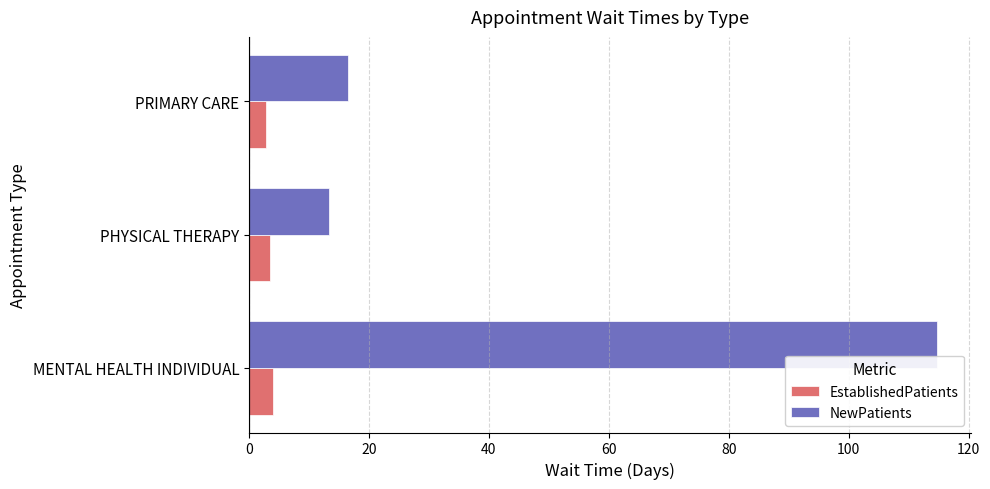

What value does the NewPatients series have at MENTAL HEALTH INDIVIDUAL?

114.7